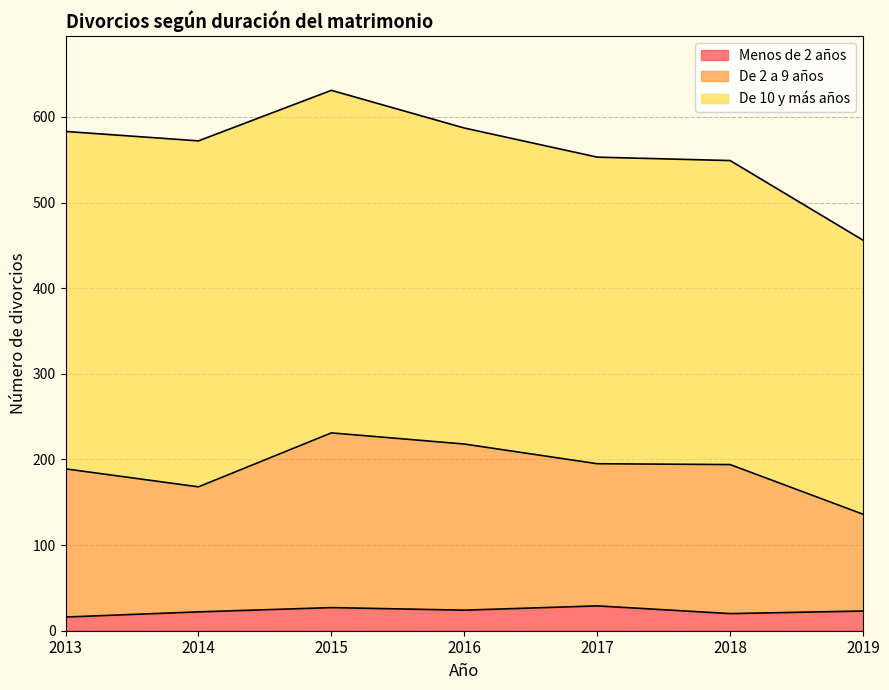

What is the maximum value for Menos de 2 años?

29